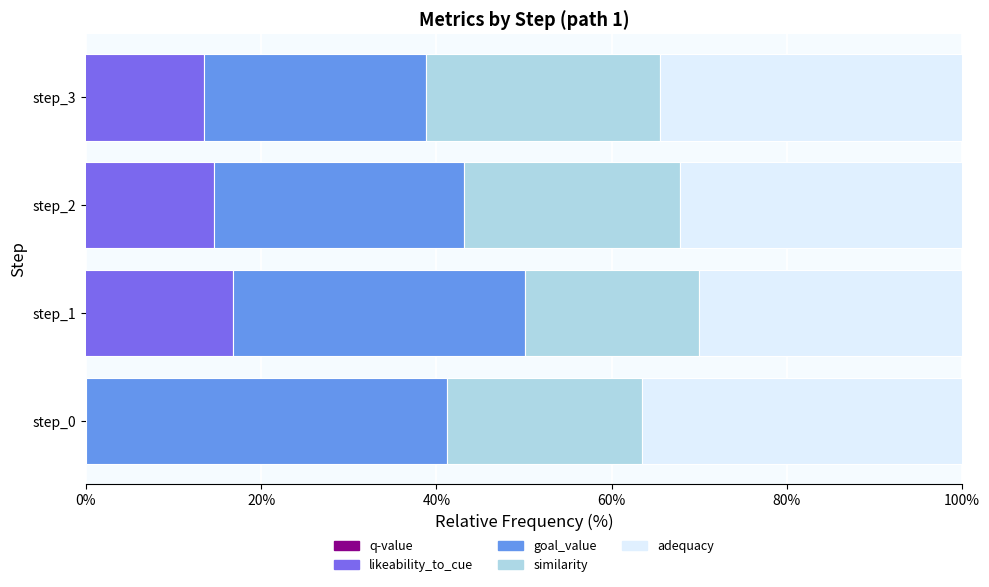

The value of likeability_to_cue at 40% is 12.3. True or false?

False